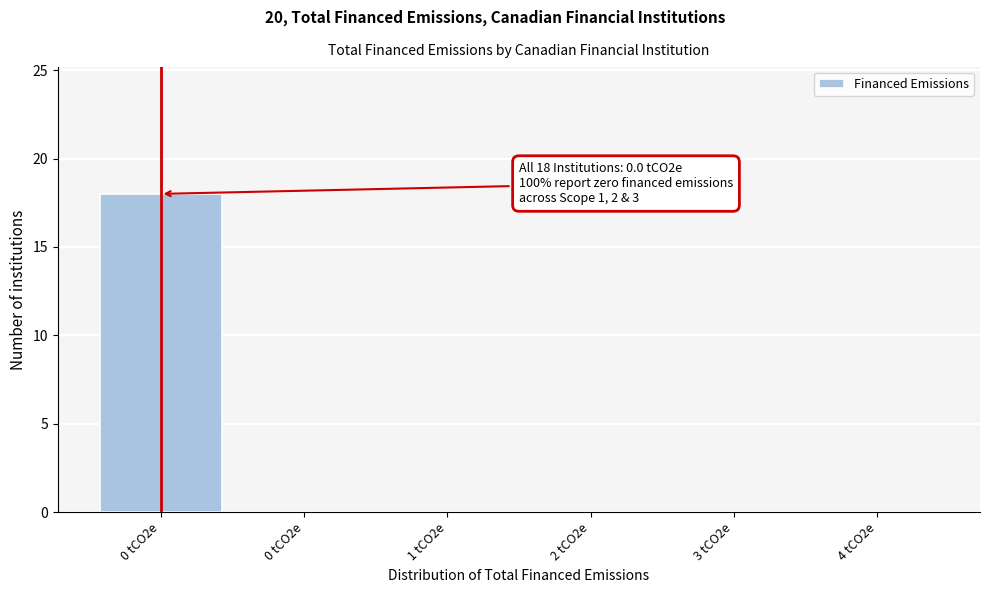

Count the number of data series in this chart.

1